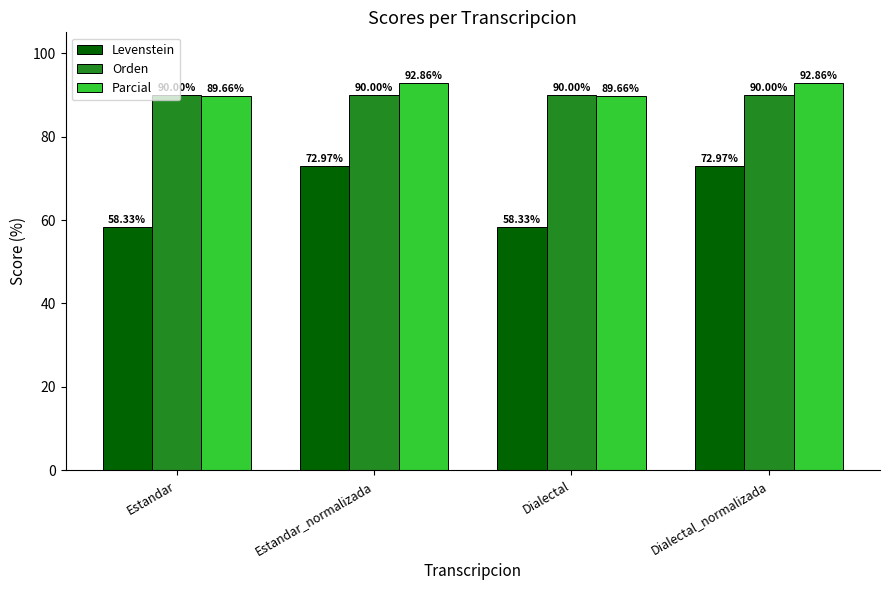

Is it true that Levenstein equals 58.3 at Dialectal?

True